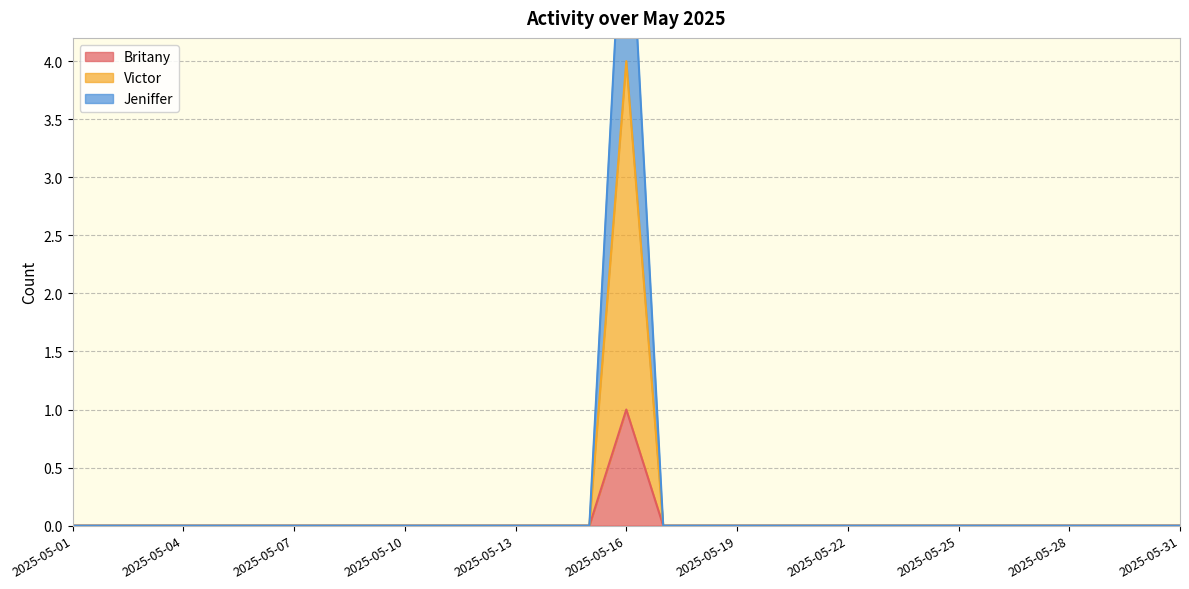

True or false: Jeniffer has more than 2 points higher than both neighbors.

False